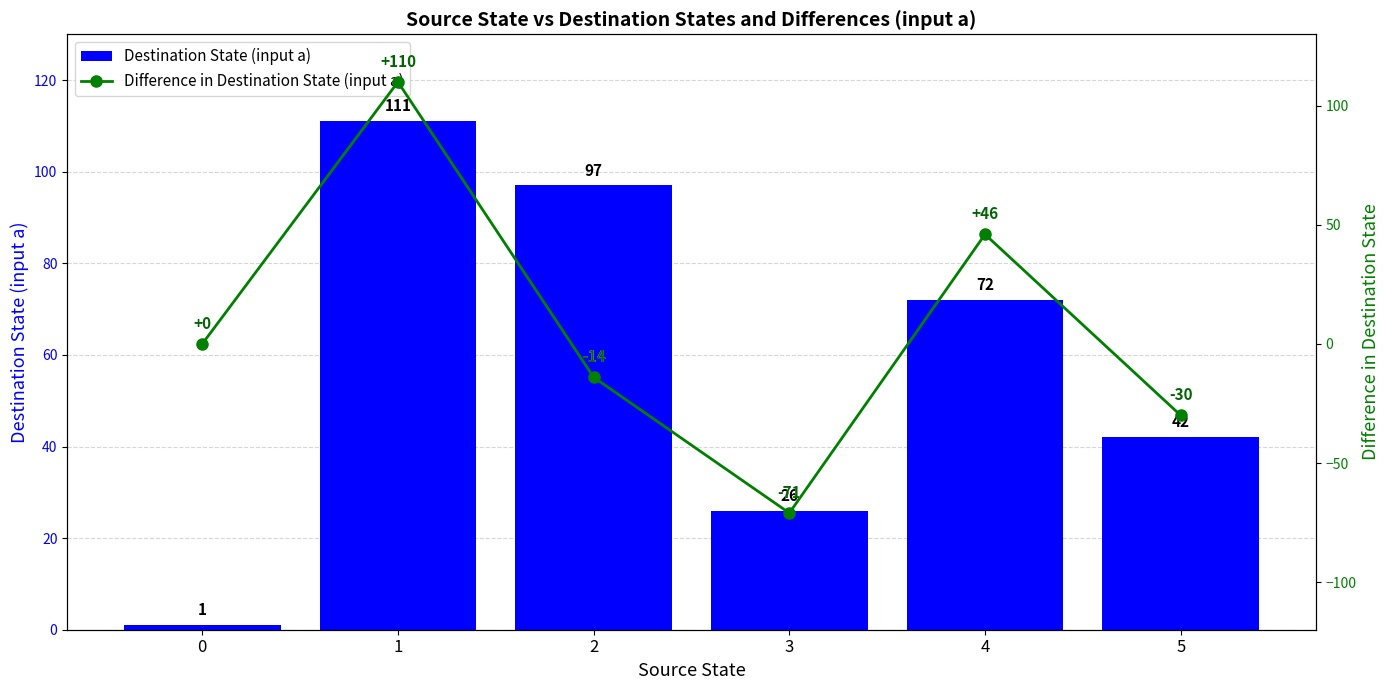

Reading left to right, what are all the values shown in this chart?

Destination State (input a): 0=1	1=111	2=97	3=26	4=72	5=42
Difference in Destination State (input a): 0=0	1=110	2=-14	3=-71	4=46	5=-30